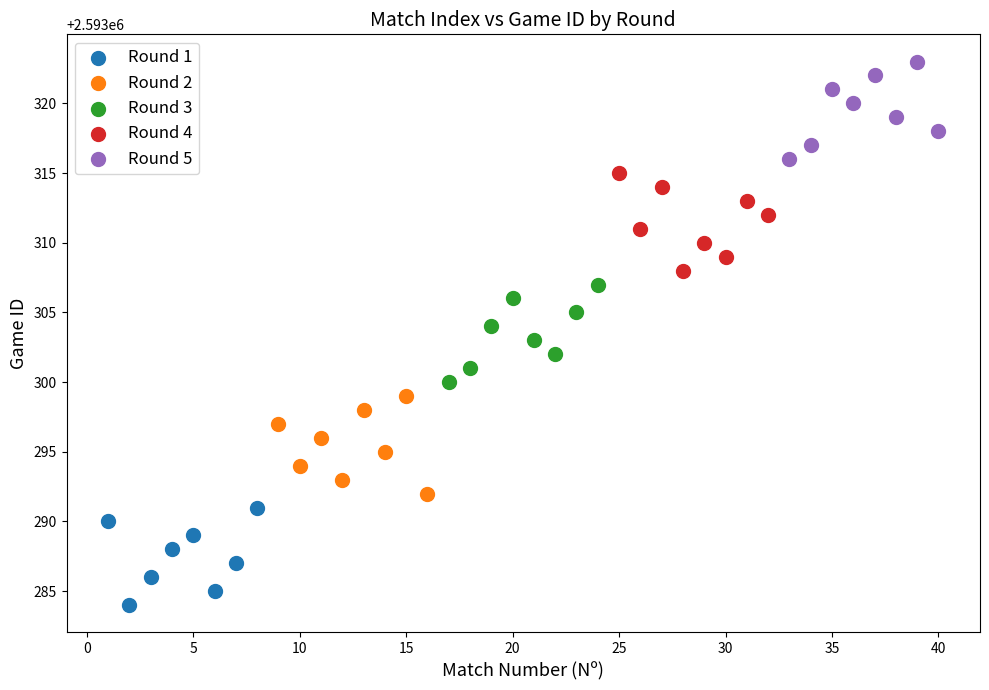

Which series reaches the maximum Y coordinate?

Round 5